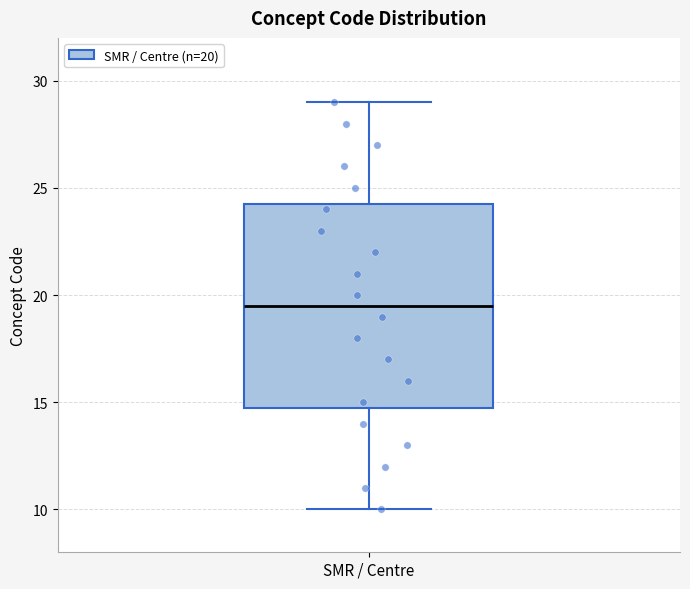

Where does the lower whisker of the box for SMR / Centre end on the y-axis? The values are not printed on the chart, so give them approximately, as read against the axis.

10.0